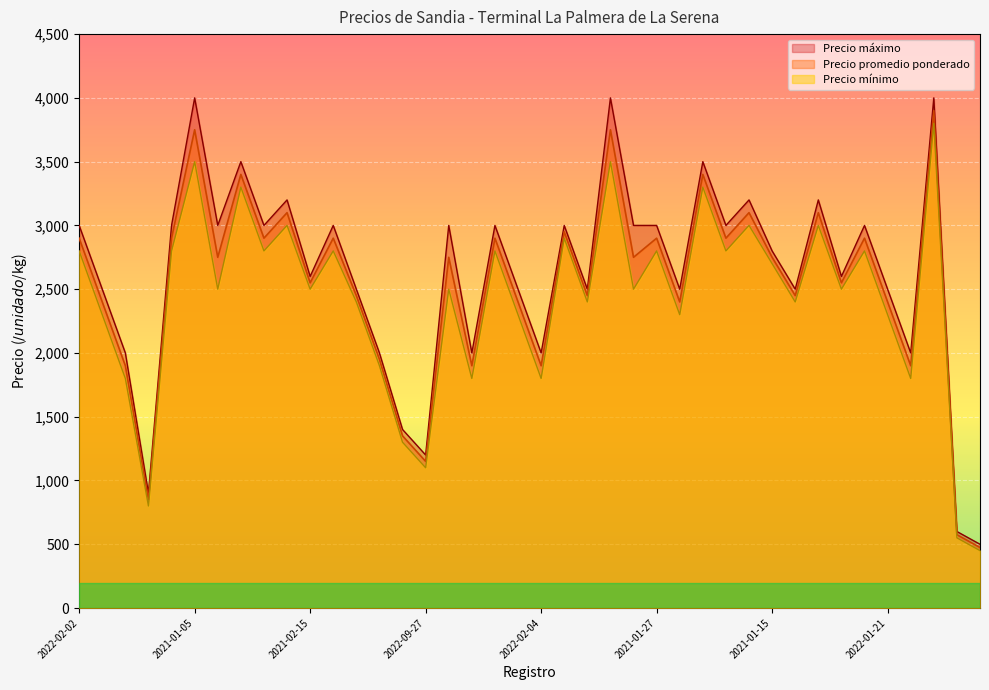

Rank the series by their maximum value, from highest to lowest.

Precio máximo, Precio promedio ponderado, Precio mínimo